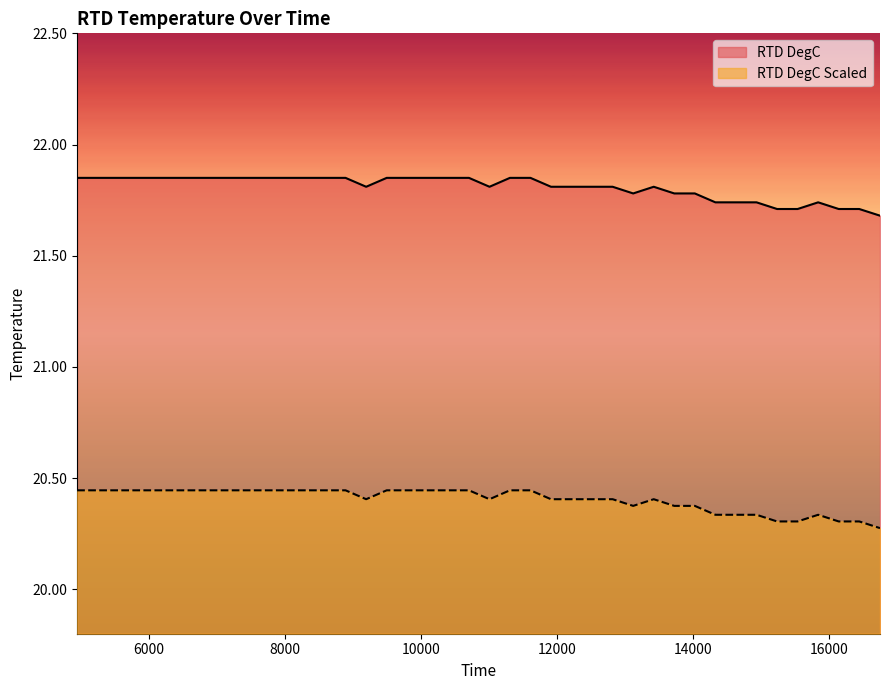

What is the average value of the RTD DegC Scaled series?

21.8